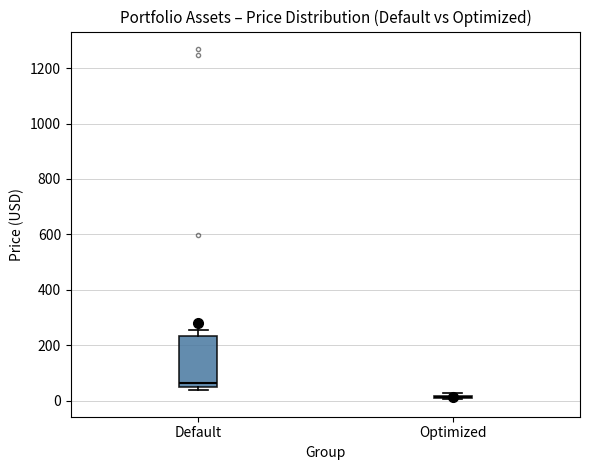

Reading left to right, read every box against the y-axis: the position of its median line, the range the box covers, and the ends of its whiskers. The values are not printed on the chart, so give them approximately, as read against the axis.

Default: median 60, box 40 to 240, whiskers 40 (just below the box's lower edge) to 260
Optimized: box collapsed to a line at 20, whiskers 0 to 20